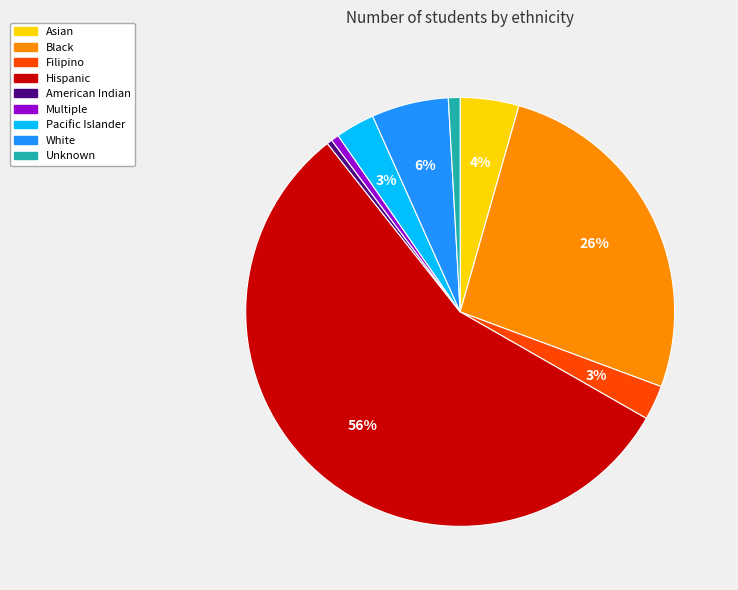

Is Black the majority of the pie?

No